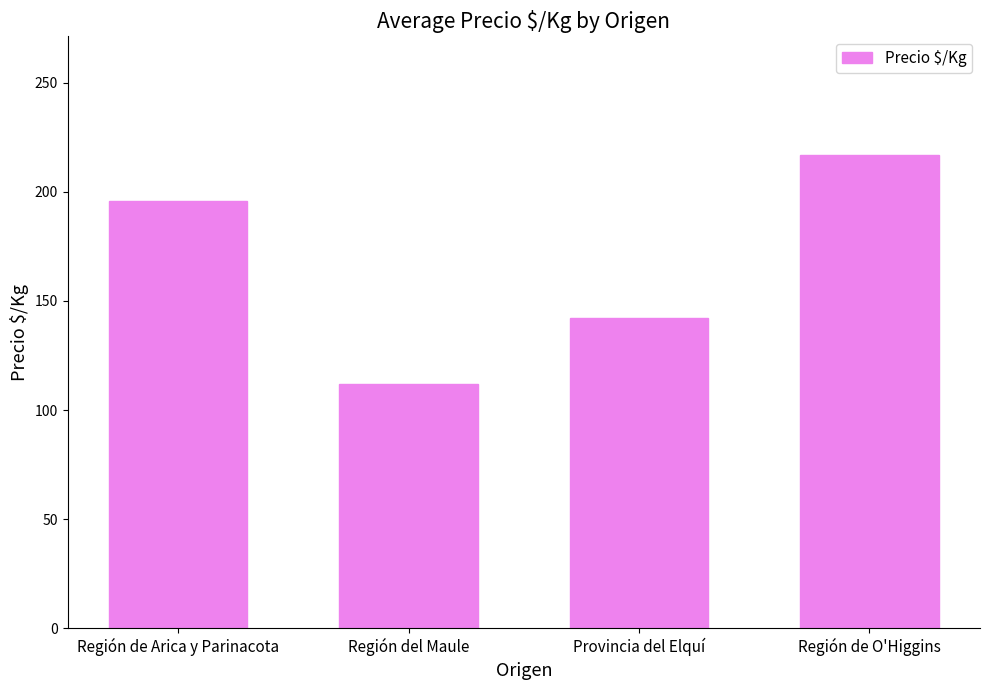

Rank the categories by value from highest to lowest.

Región de O'Higgins, Región de Arica y Parinacota, Provincia del Elquí, Región del Maule